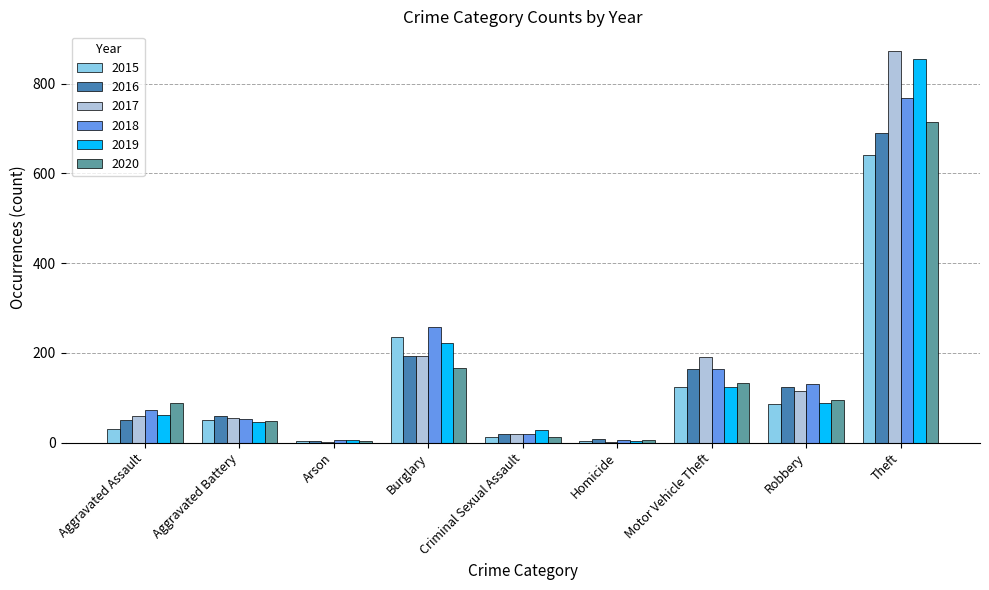

How many series are shown in this chart?

6